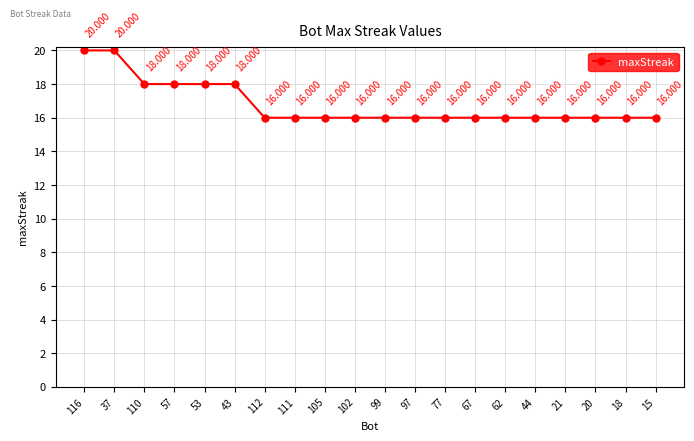

What is the sum of all values?

336